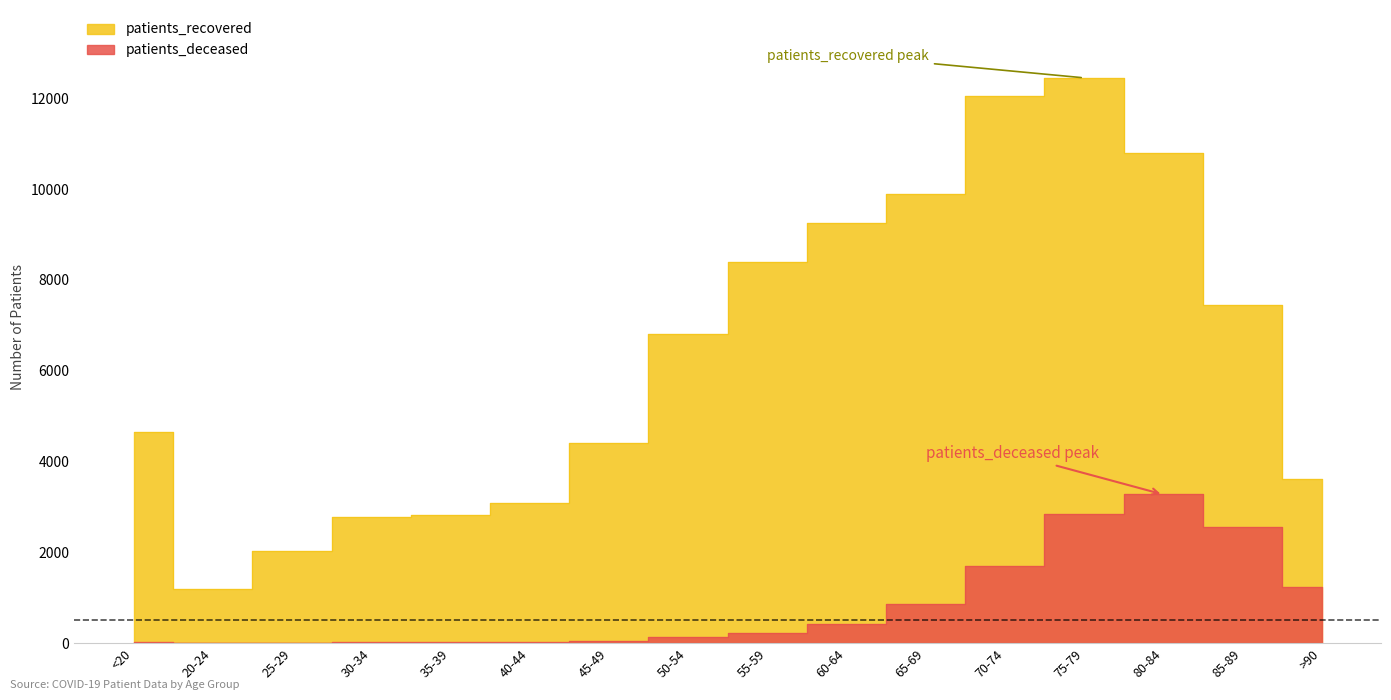

Which series has the largest total across all categories?

patients_recovered